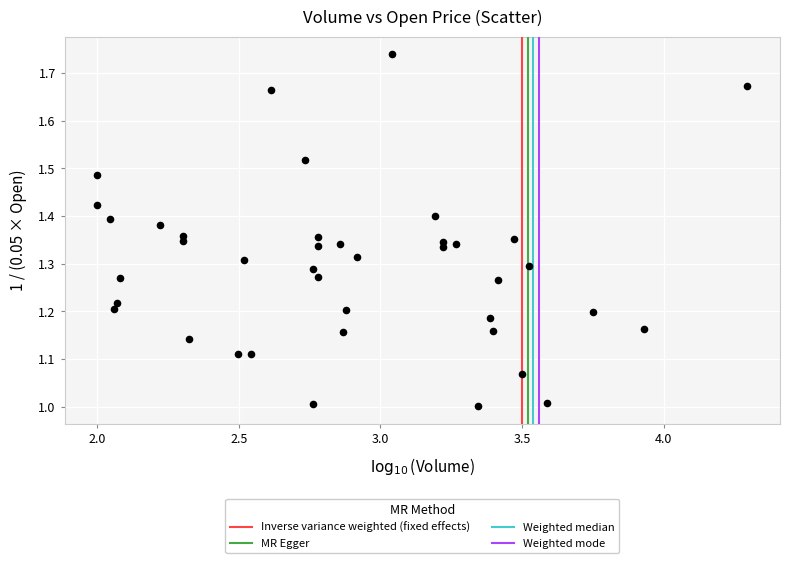

What is the range of X values (max minus min)?

2.3